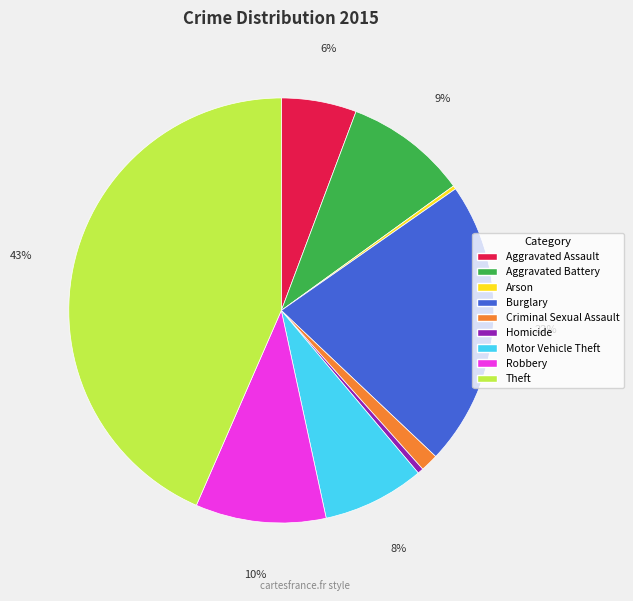

Is the sum of Criminal Sexual Assault and Burglary greater than half?

No